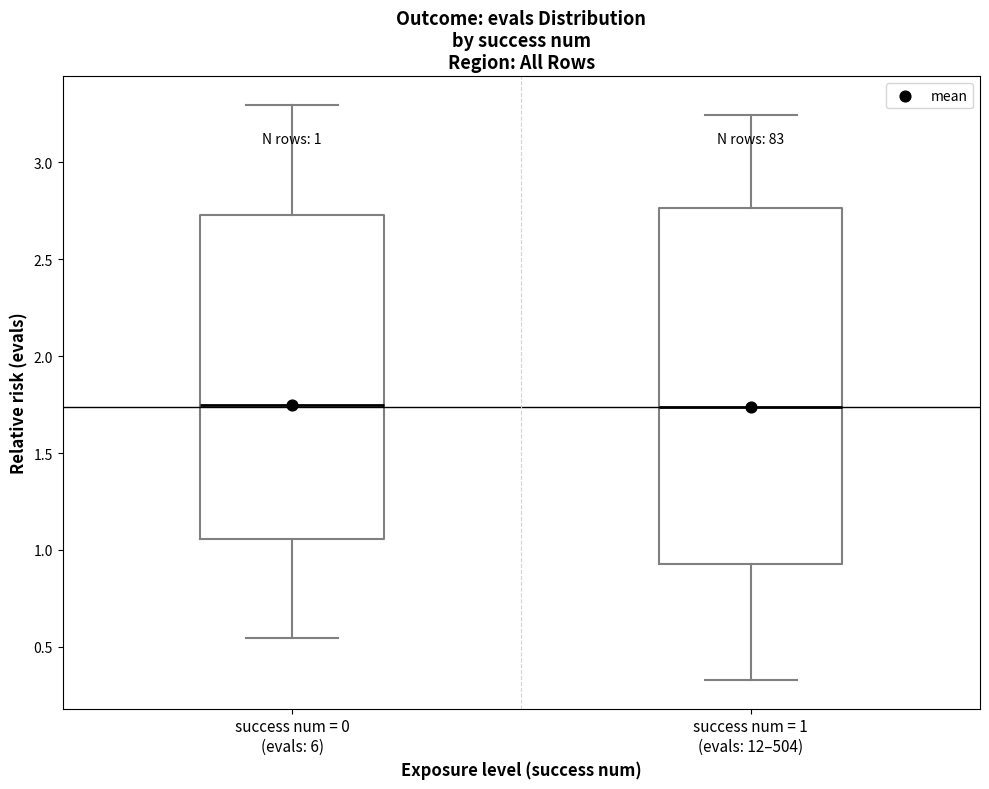

Which box is the tallest, from its lower edge to its upper edge?

success num = 1 (evals: 12–504)